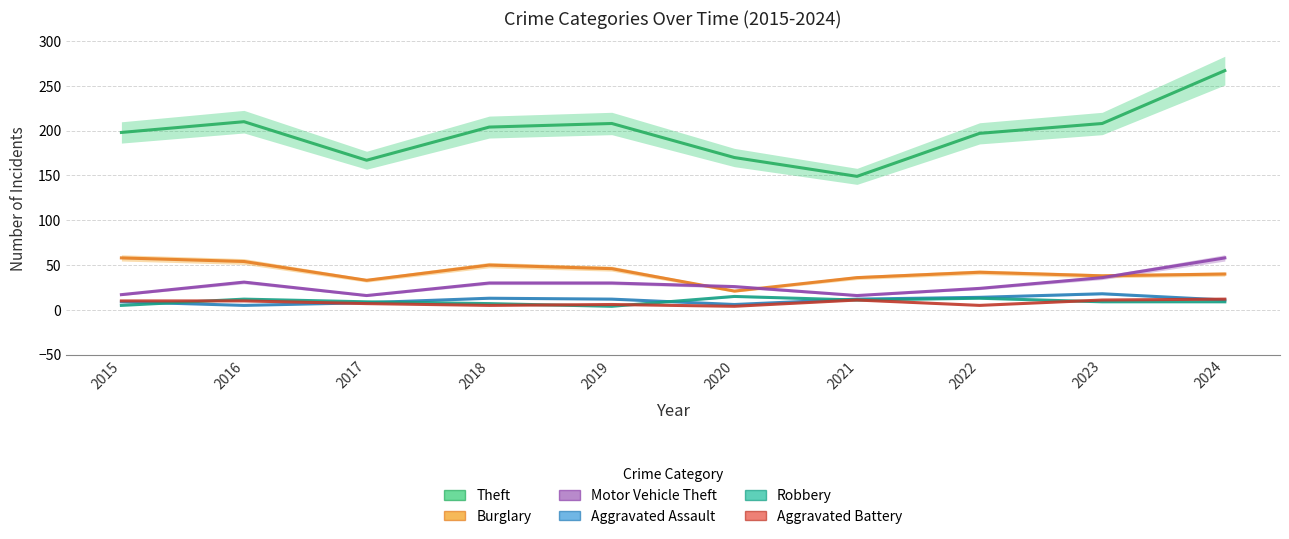

True or false: Robbery and Motor Vehicle Theft cross at least once.

False